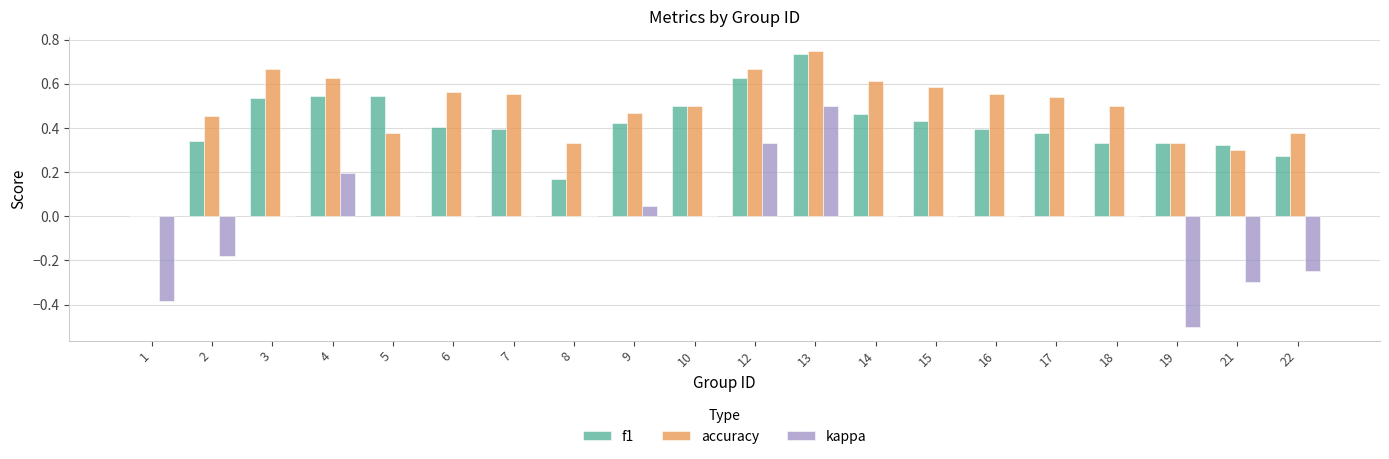

The value of f1 at 1 is 0.3. True or false?

False